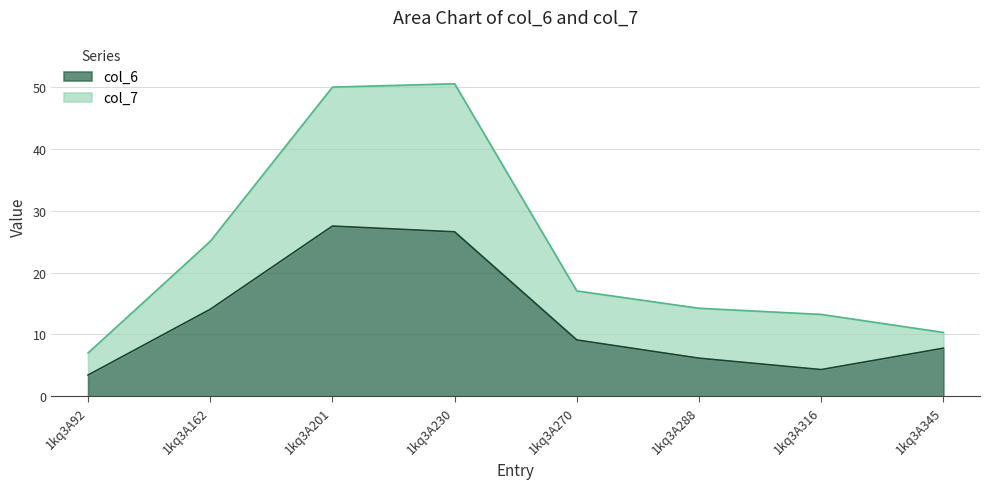

Reading left to right, extract all data points from this chart.

col_6: 3.4	14.1	27.5	26.6	9.1	6.2	4.3	7.8
col_7: 7.0	25.1	50.0	50.5	17.0	14.2	13.2	10.3